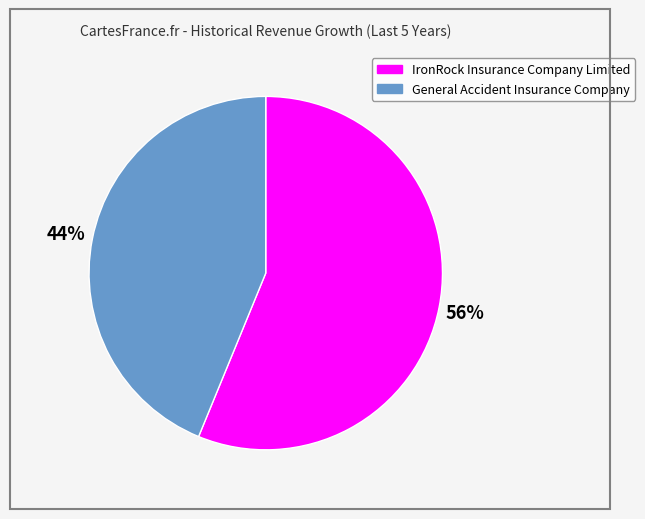

How many segments does this pie chart have?

2